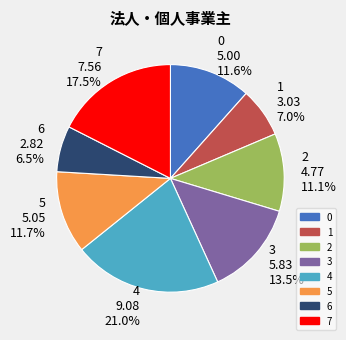

Is 7 the majority of the pie?

No